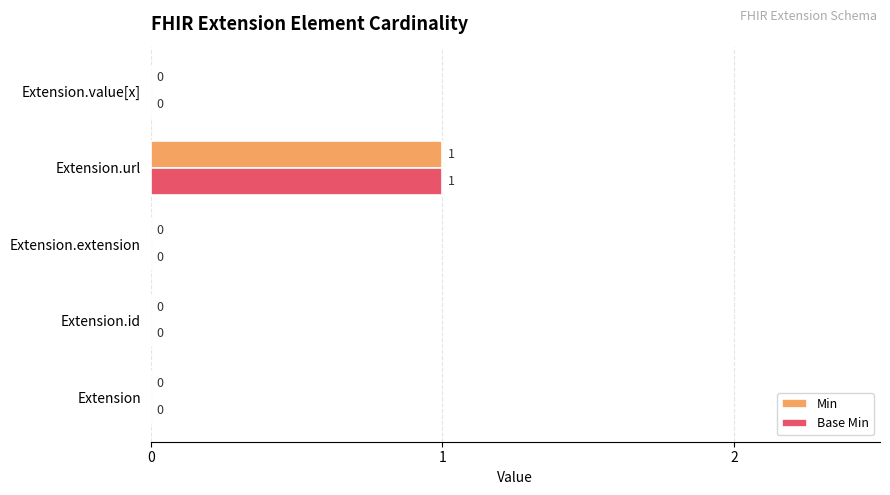

How many Base Min values are between 0 and 1?

5